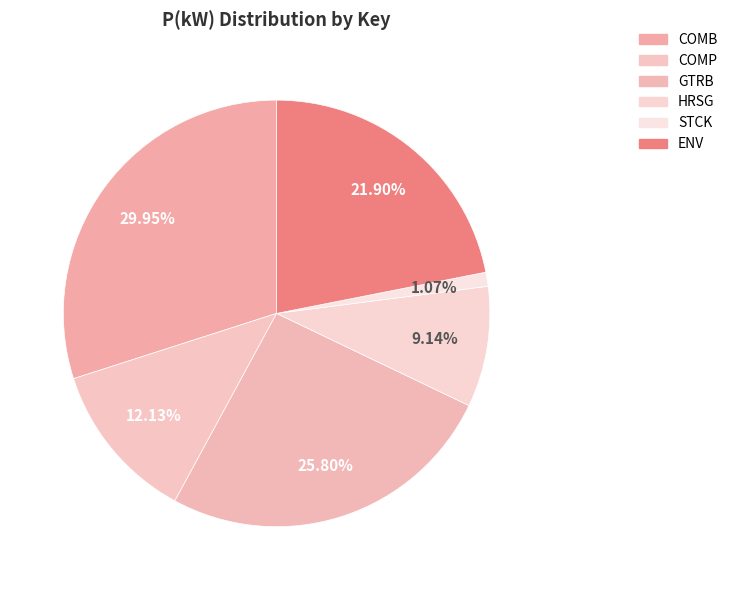

Combined, what portion of the pie is ENV and GTRB?

47.7%